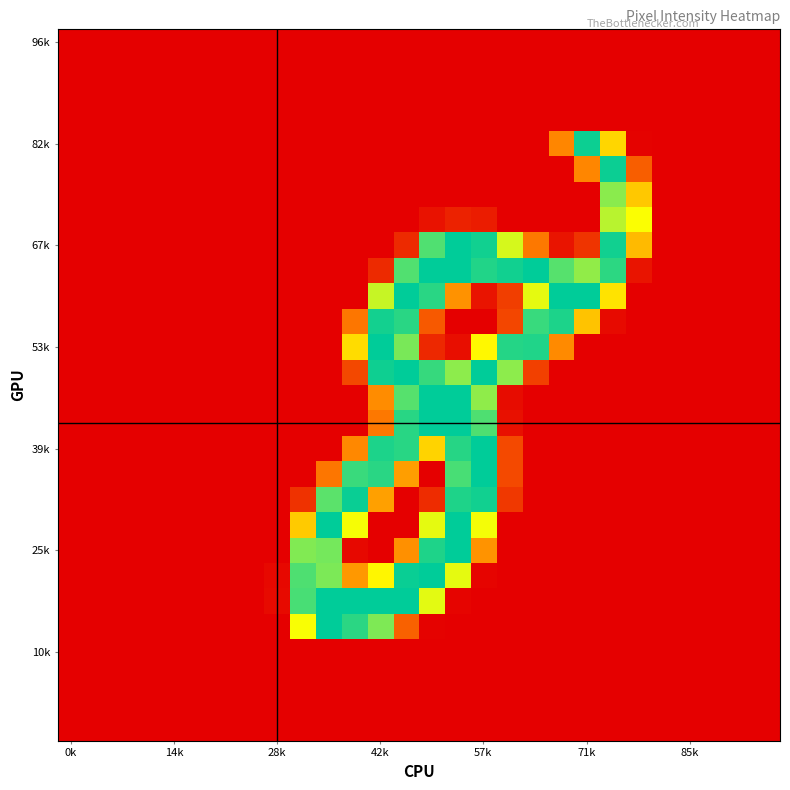

At which category is the sum across all series the highest?

15